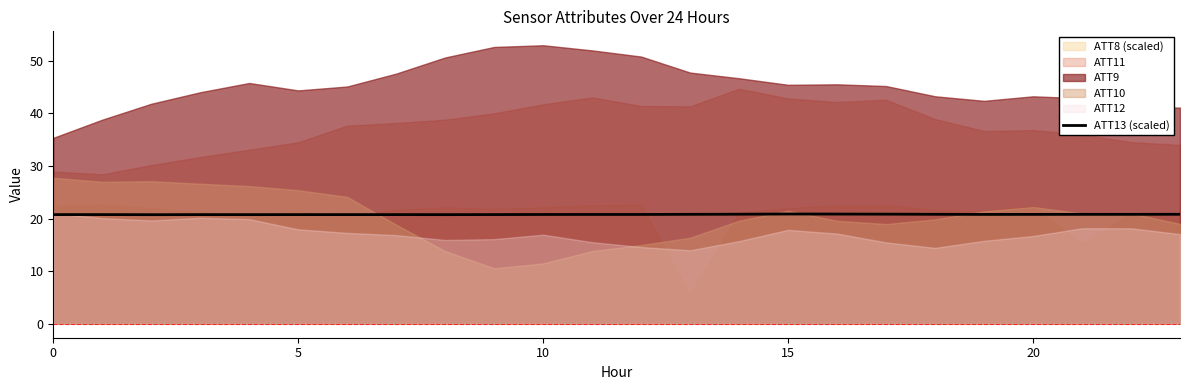

What is the minimum value for ATT13 (scaled)?

20.7